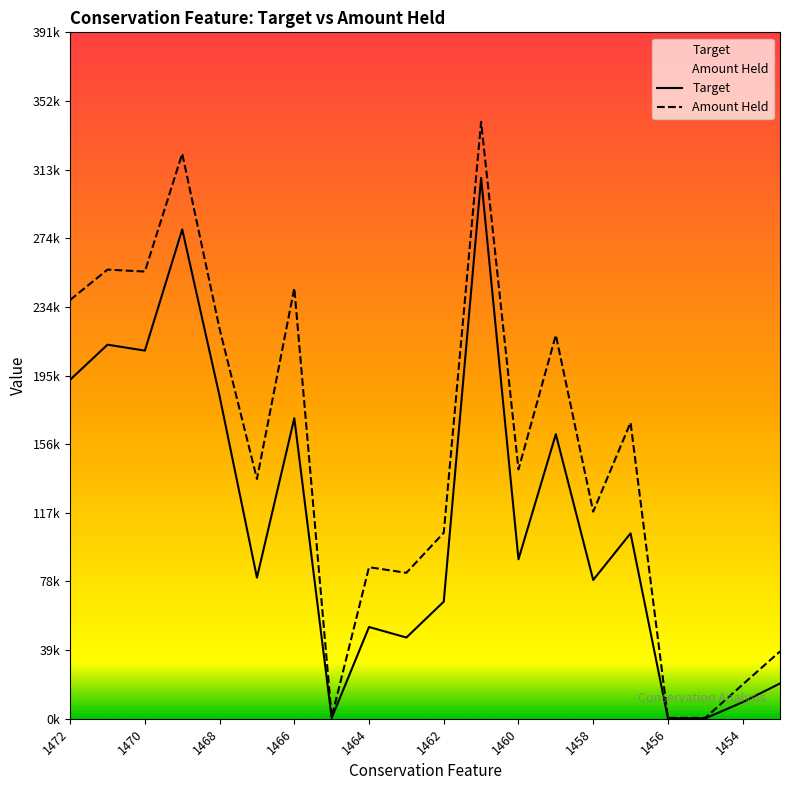

Is it true that Target equals 192999.1 at 1472?

True